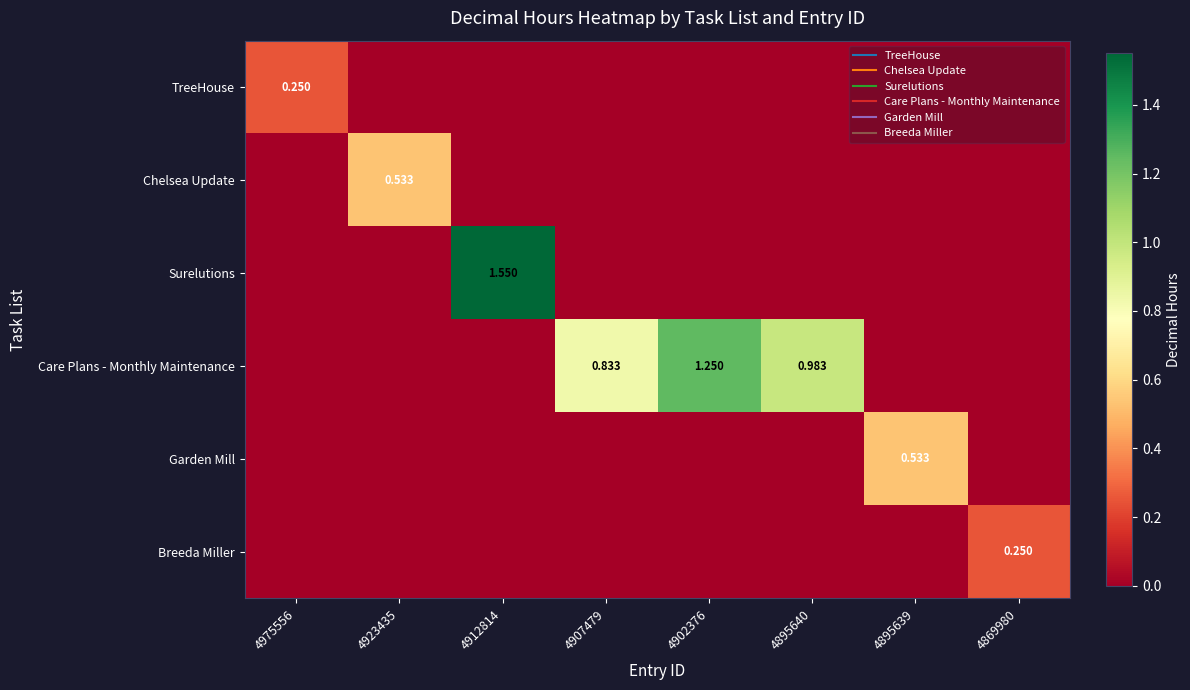

Between 4975556 and 4907479, which is larger?

4975556